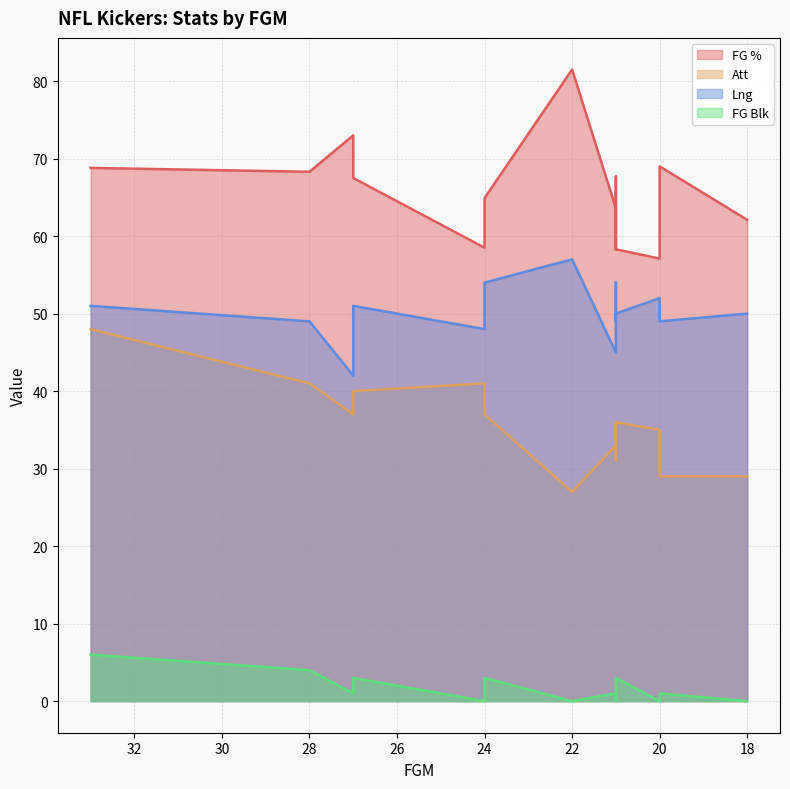

Reading left to right, what are all the values shown in this chart?

FG %: 33=68.8	28=68.3	27=73.0	27=67.5	24=58.5	24=64.9	22=81.5	21=63.6	21=58.3	21=67.7	21=58.3	20=57.1	20=69.0	20=69.0	18=62.1
Att: 33=48.0	28=41.0	27=37.0	27=40.0	24=41.0	24=37.0	22=27.0	21=33.0	21=36.0	21=31.0	21=36.0	20=35.0	20=29.0	20=29.0	18=29.0
Lng: 33=51.0	28=49.0	27=42.0	27=51.0	24=48.0	24=54.0	22=57.0	21=45.0	21=54.0	21=49.0	21=50.0	20=52.0	20=51.0	20=49.0	18=50.0
FG Blk: 33=6.0	28=4.0	27=1.0	27=3.0	24=0.0	24=3.0	22=0.0	21=1.0	21=0.0	21=1.0	21=3.0	20=0.0	20=1.0	20=1.0	18=0.0